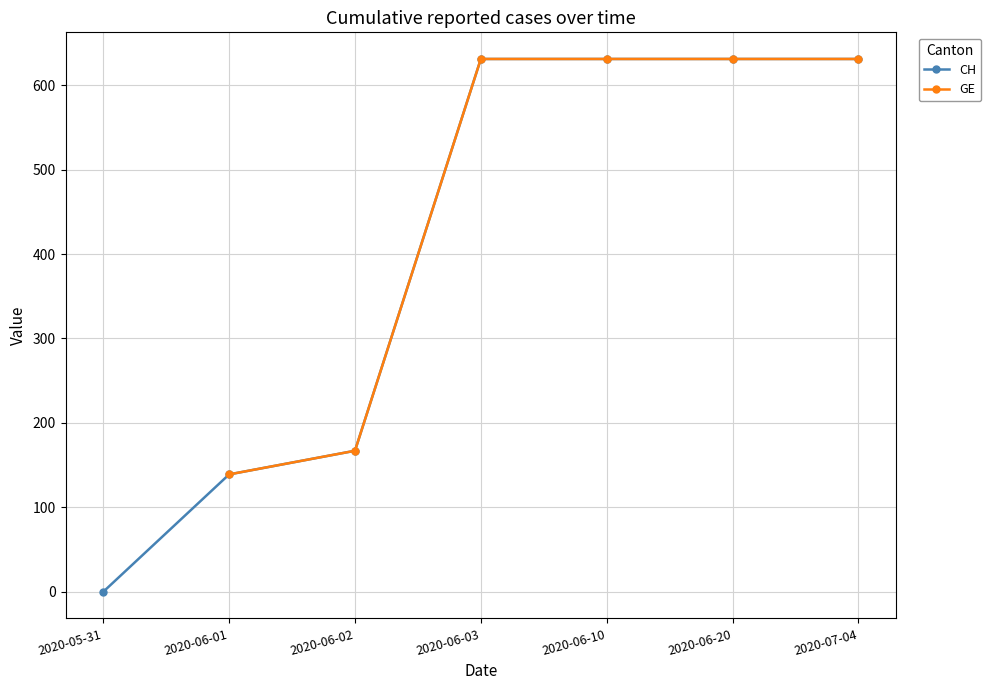

At which label is CH closest to 315?

2020-06-02